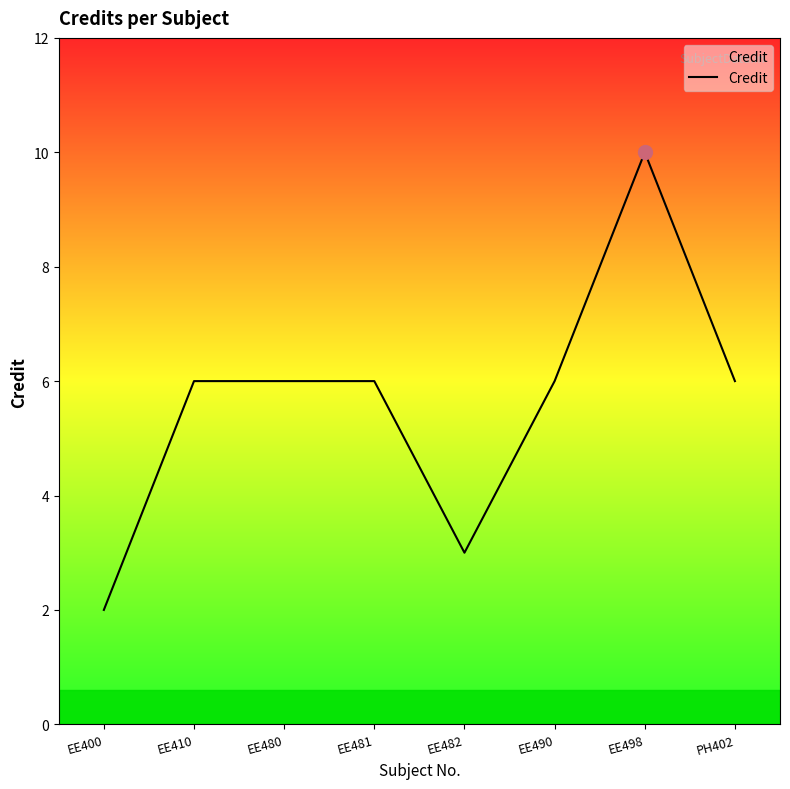

What is the average value?

6